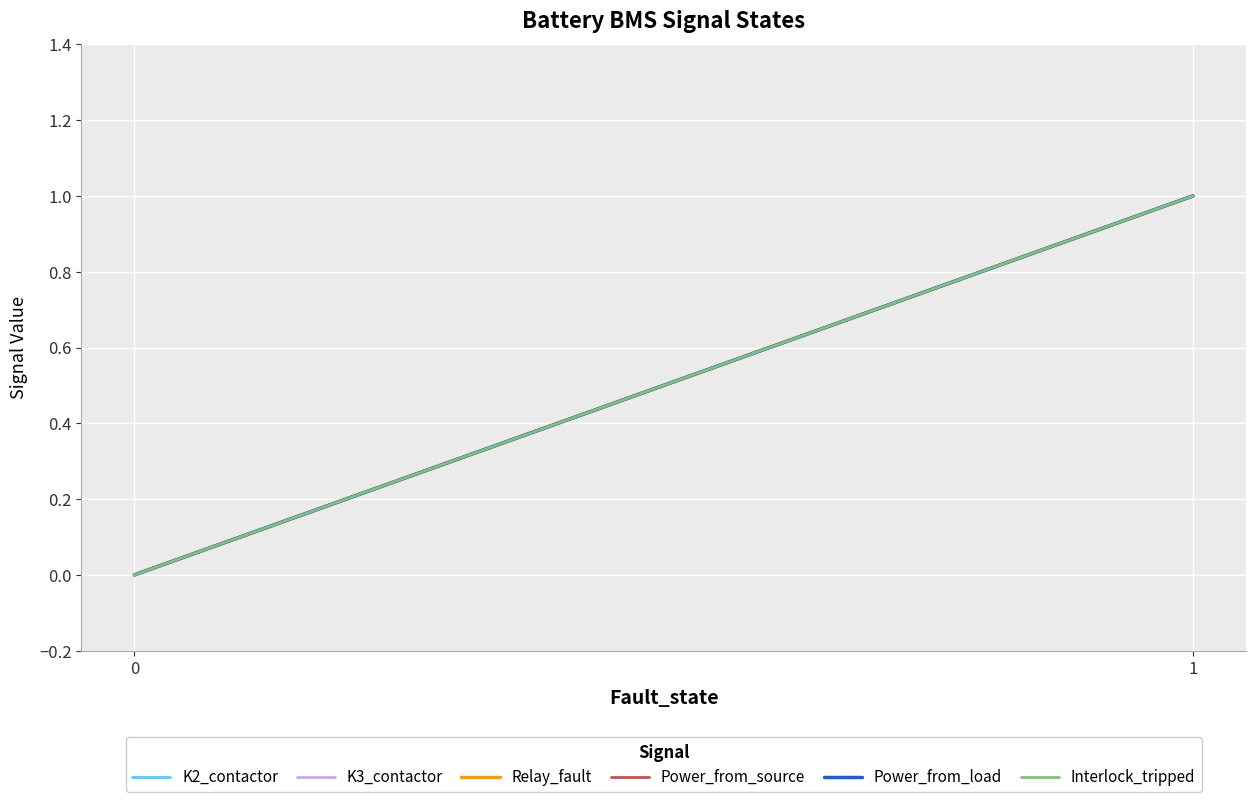

At 1, list the series in order from largest to smallest.

K2_contactor, K3_contactor, Relay_fault, Power_from_source, Power_from_load, Interlock_tripped